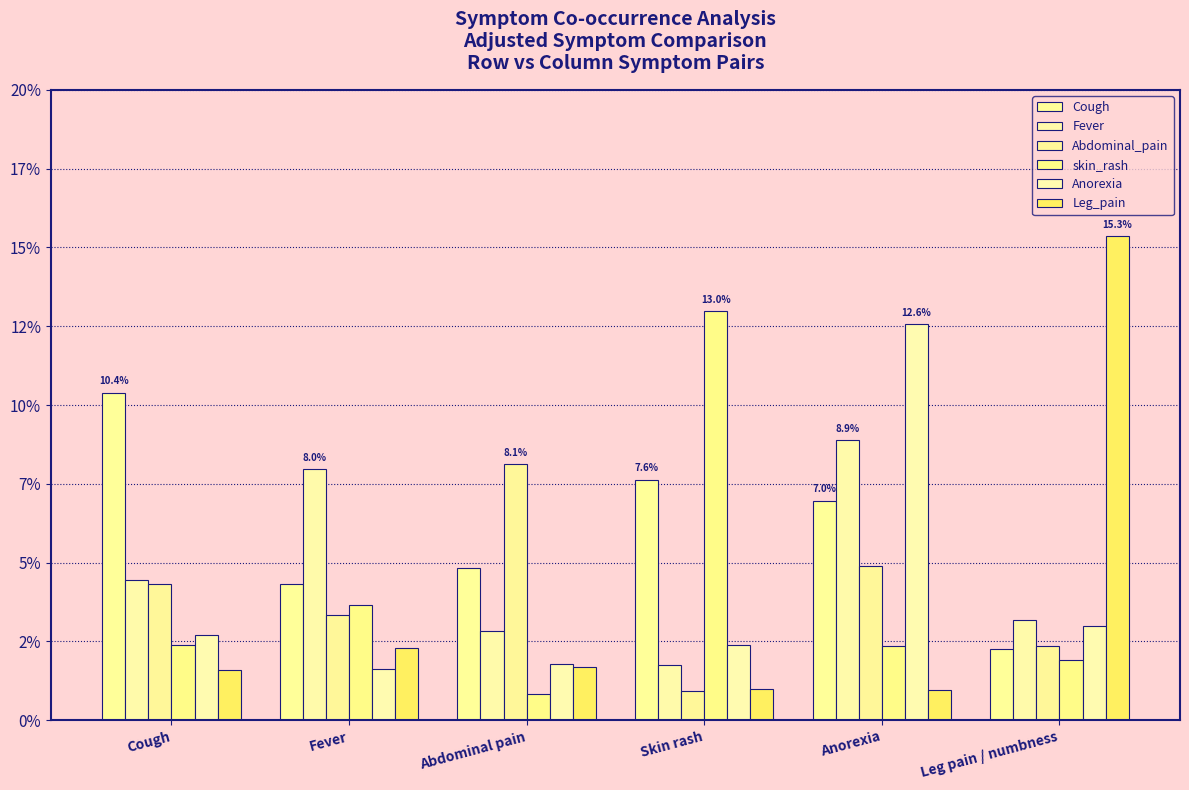

Does the chart contain stacked bars?

No